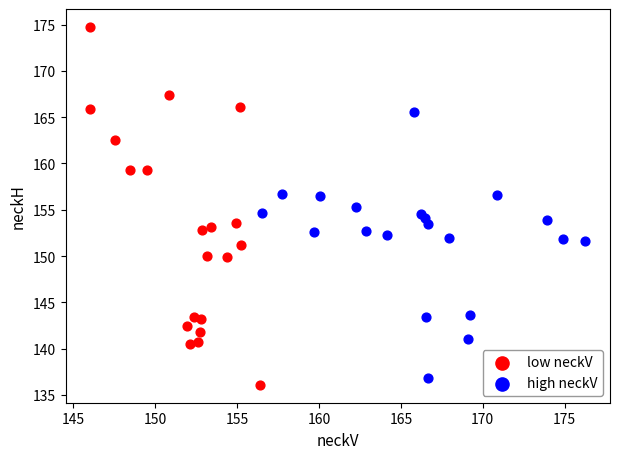

Which series contains the highest Y value?

low neckV